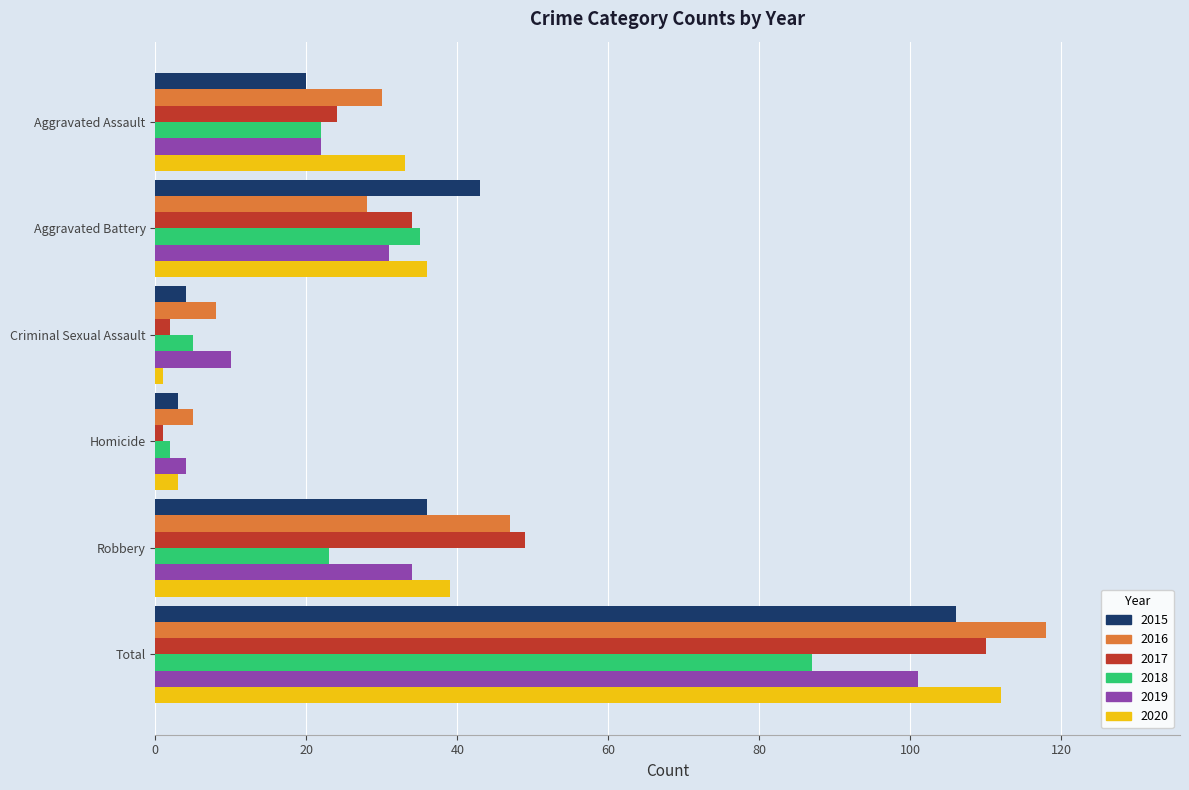

At which category is the sum across all series the highest?

Total